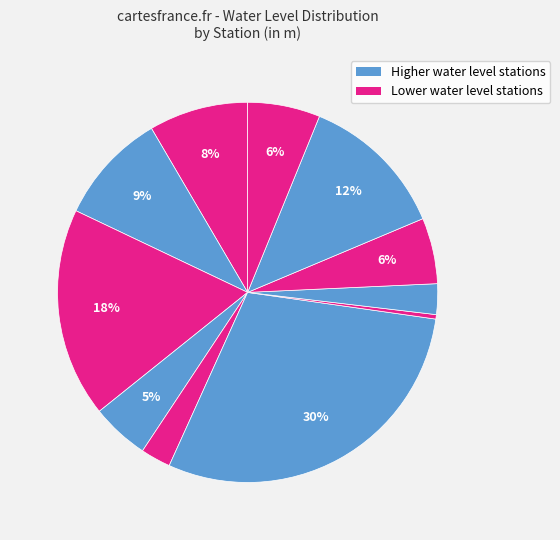

How many slices are in this pie chart?

11